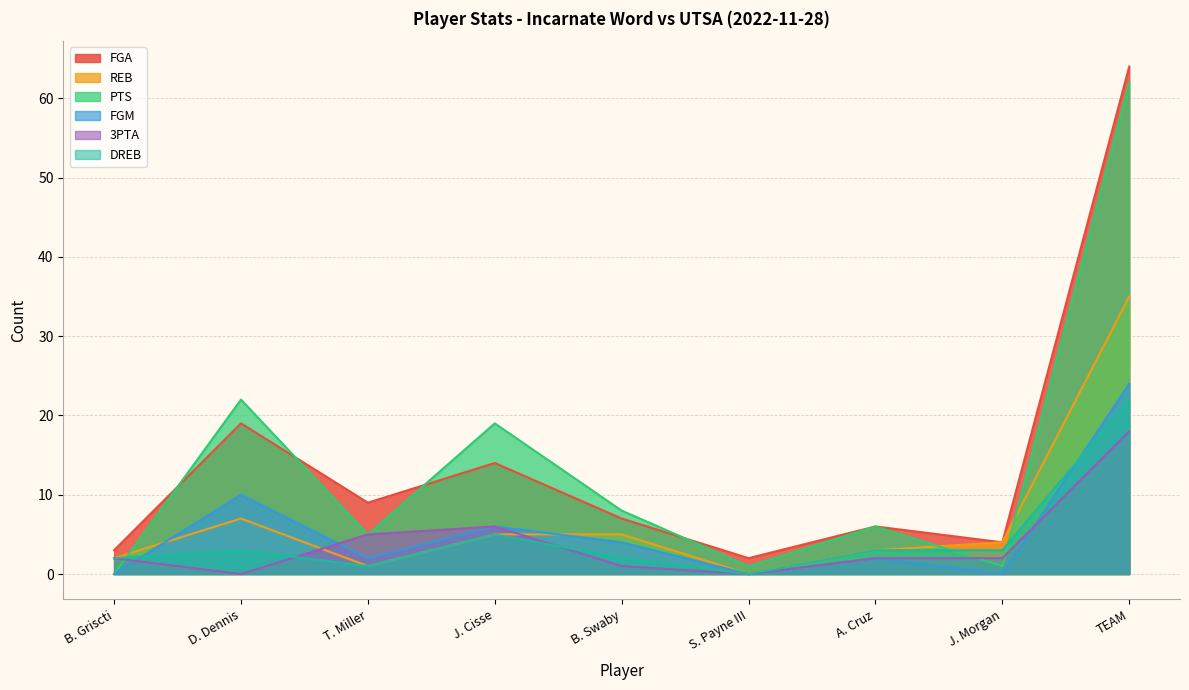

At how many categories does at least one series exceed 23?

1